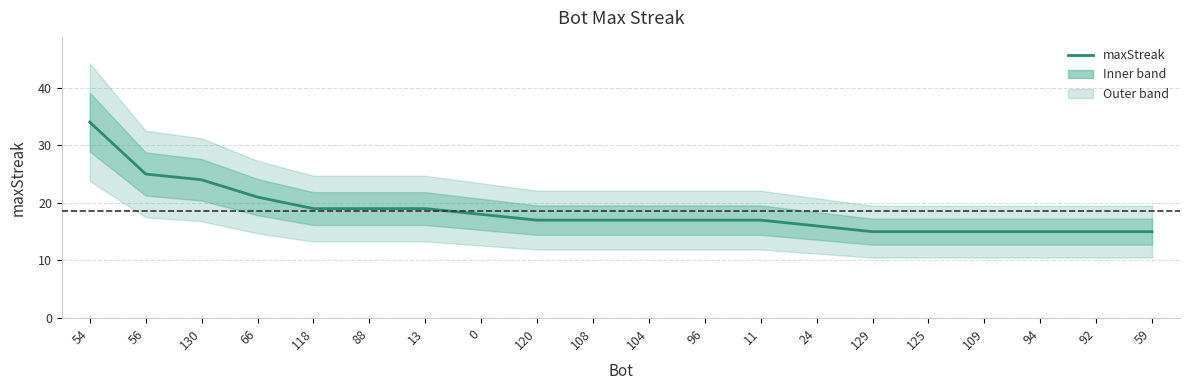

How many distinct data groups are displayed?

1